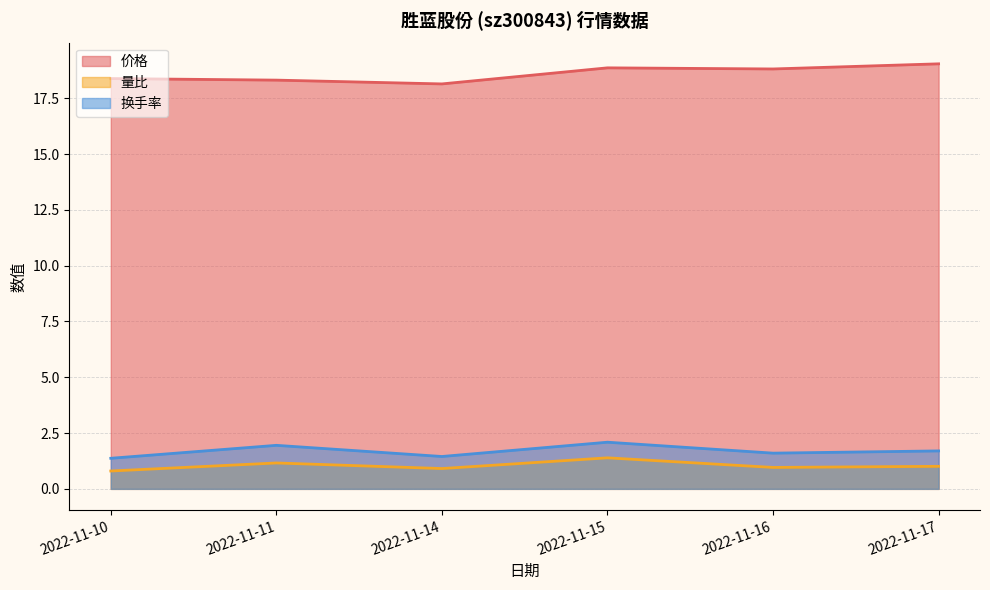

Reading right to left, transcribe all the data shown in this chart.

价格: 19.0	18.8	18.9	18.1	18.3	18.4
量比: 1.0	1.0	1.4	0.9	1.2	0.8
换手率: 1.7	1.6	2.1	1.4	1.9	1.4